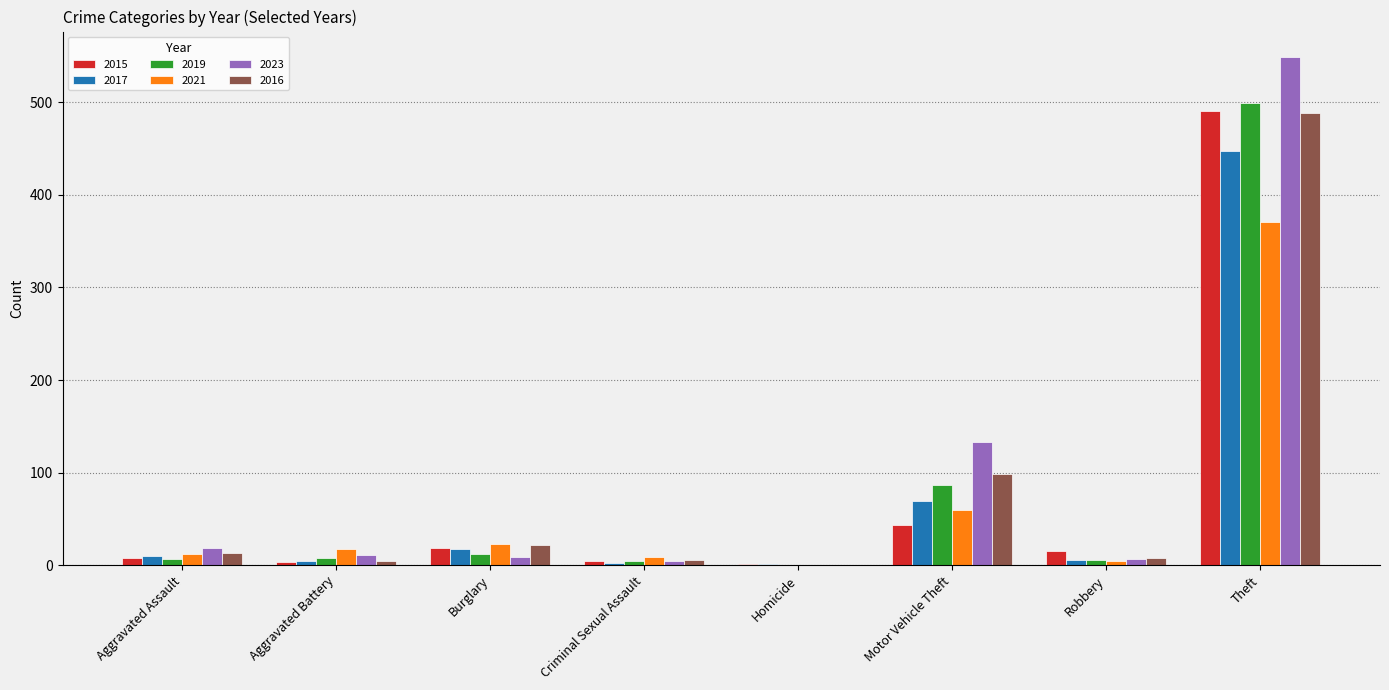

At which category does the chart reach its peak across all series?

Theft